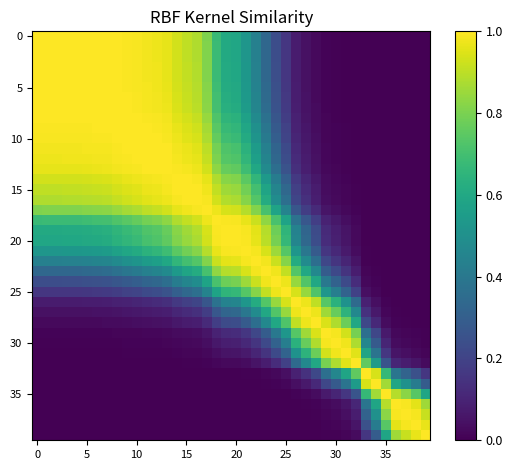

How many data points does each series have?

40